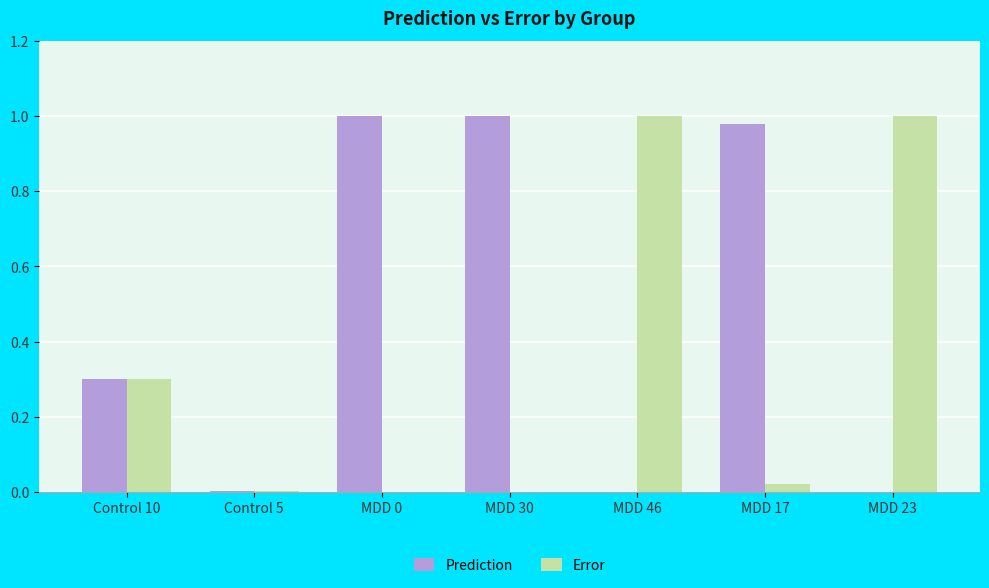

Between Control 10 and MDD 0, which series saw the biggest shift?

Prediction